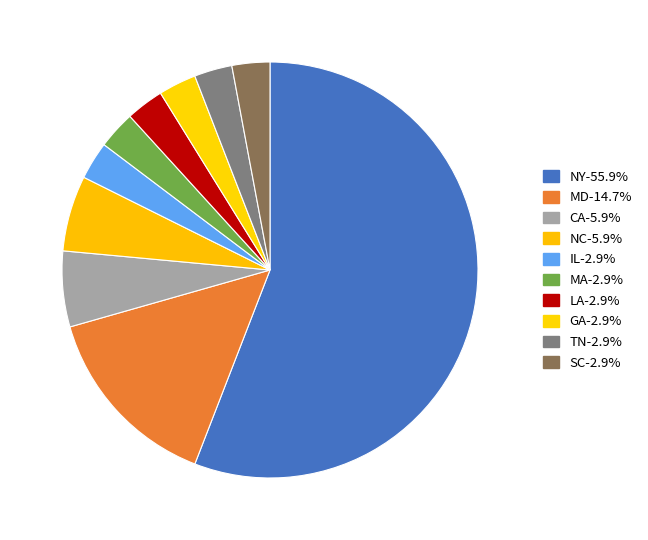

What is the largest slice in the pie chart?

NY